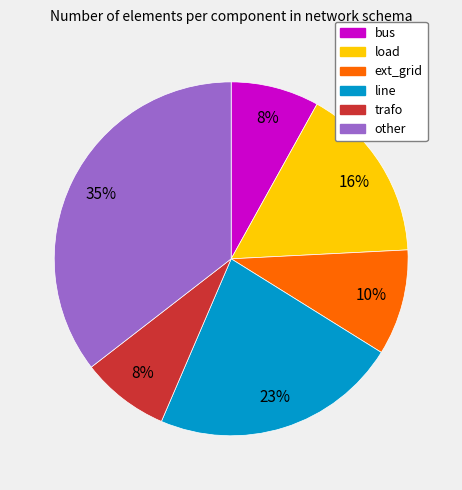

To the nearest percent, what is the combined percentage of line and trafo?

31%